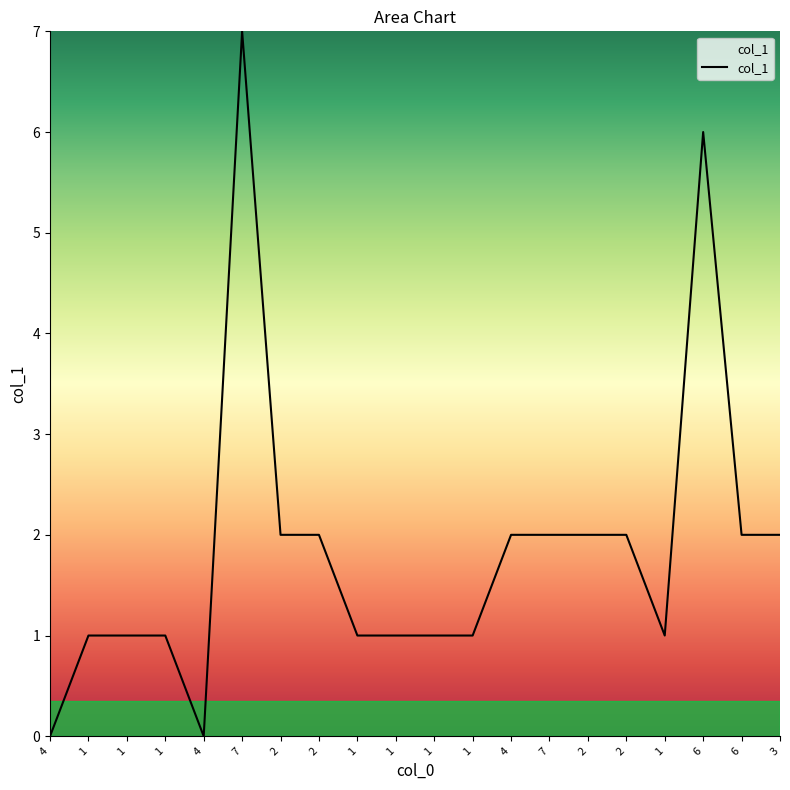

What is the difference between the values at 6 and 7?

5